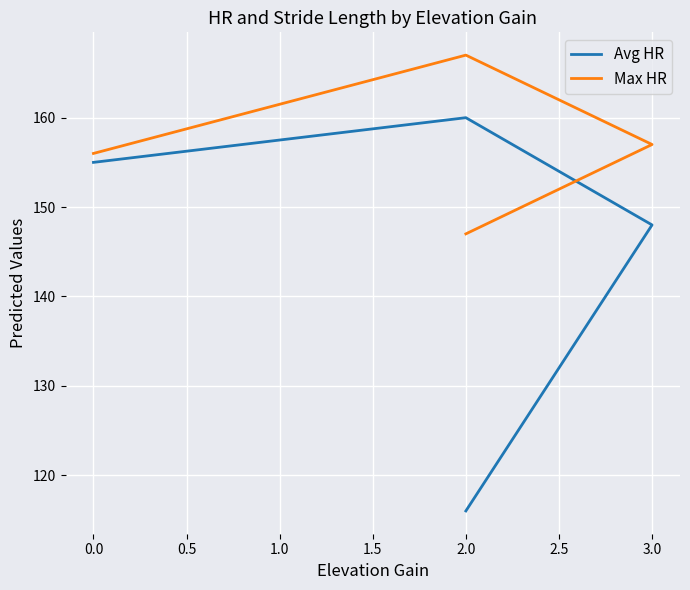

Reading left to right, extract all data points from this chart.

Avg HR: 116	148	160	155
Max HR: 147	157	167	156